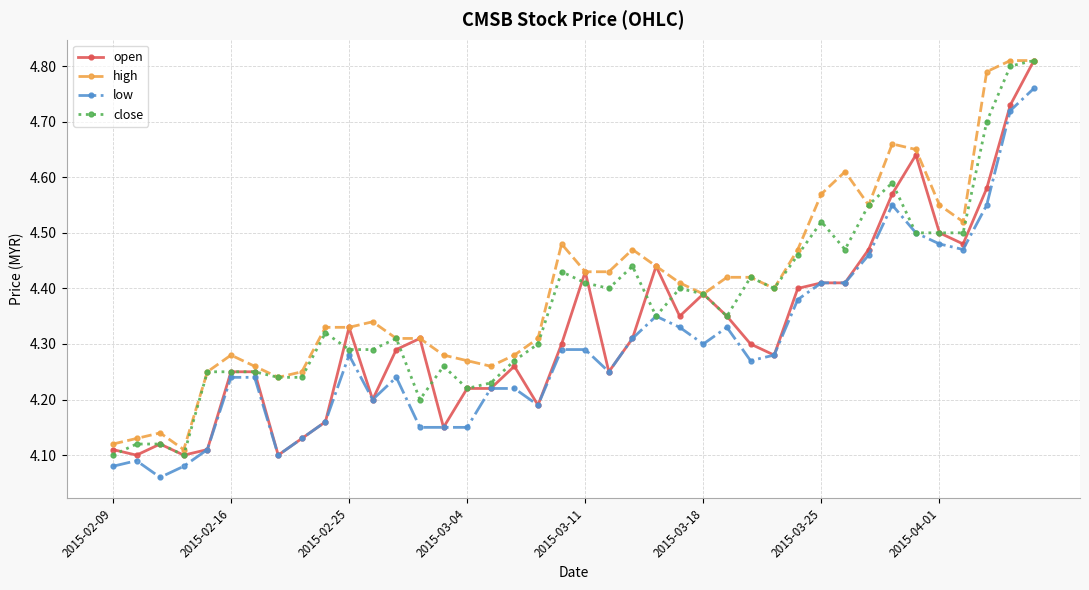

True or false: high has more than 1 points higher than both neighbors.

True